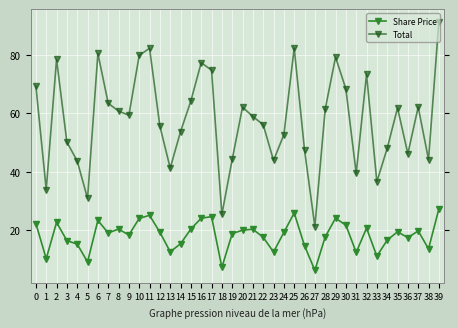

What is the difference between the Share Price values at 7 and 0?

3.2